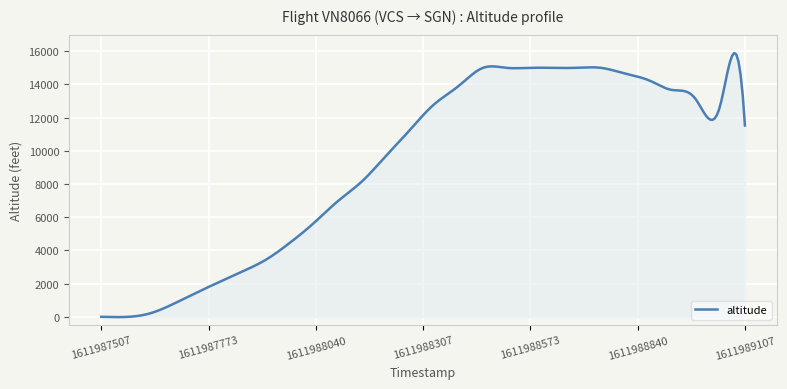

What is the greatest value displayed?

15892.8